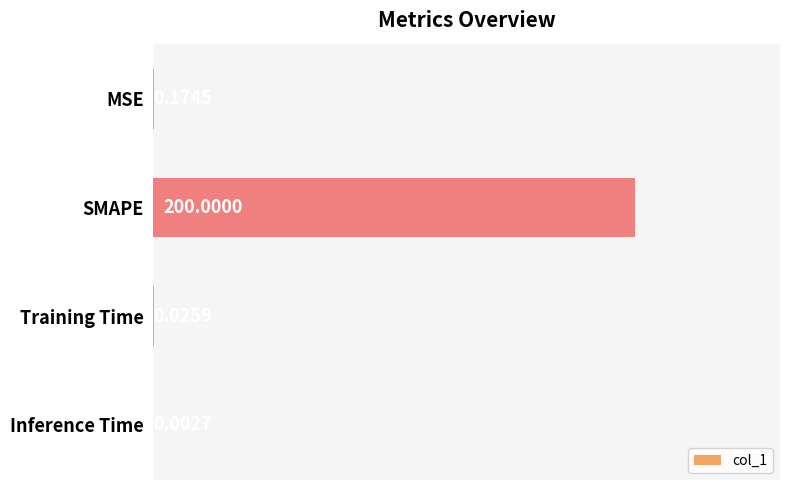

Which has a higher value, SMAPE or MSE?

SMAPE